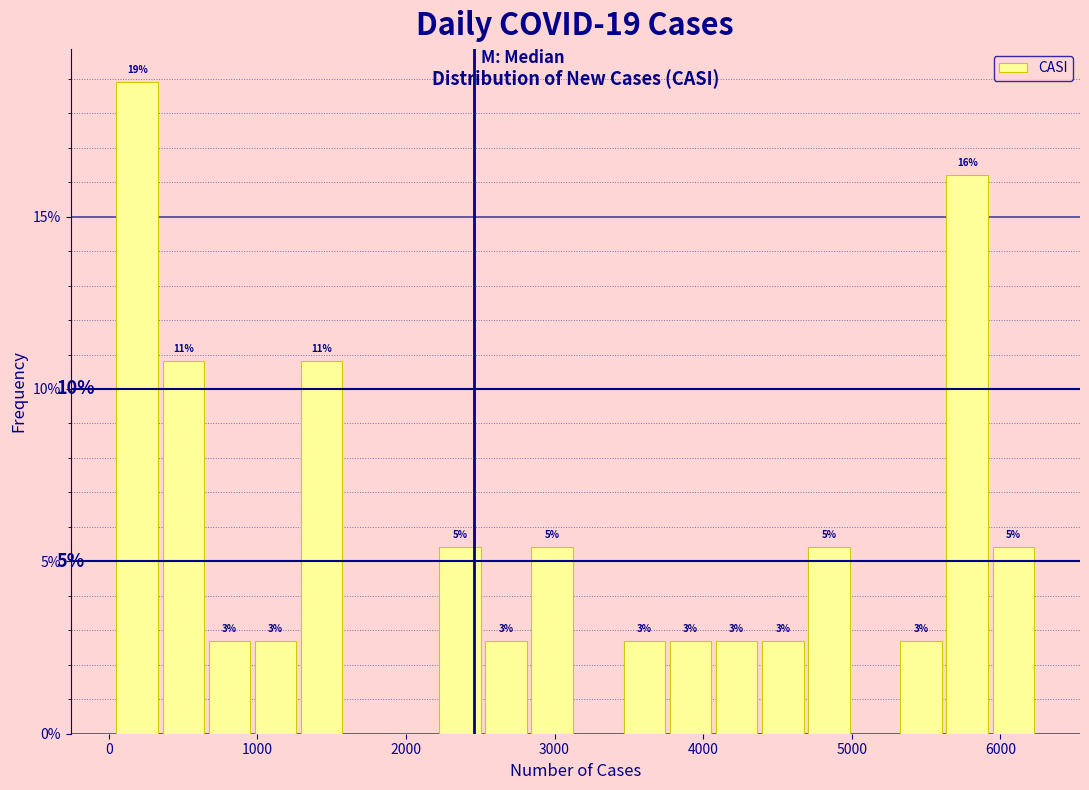

Around what value on the x-axis is the tallest bar? Give the approximate position of its centre, as read against the axis.

200